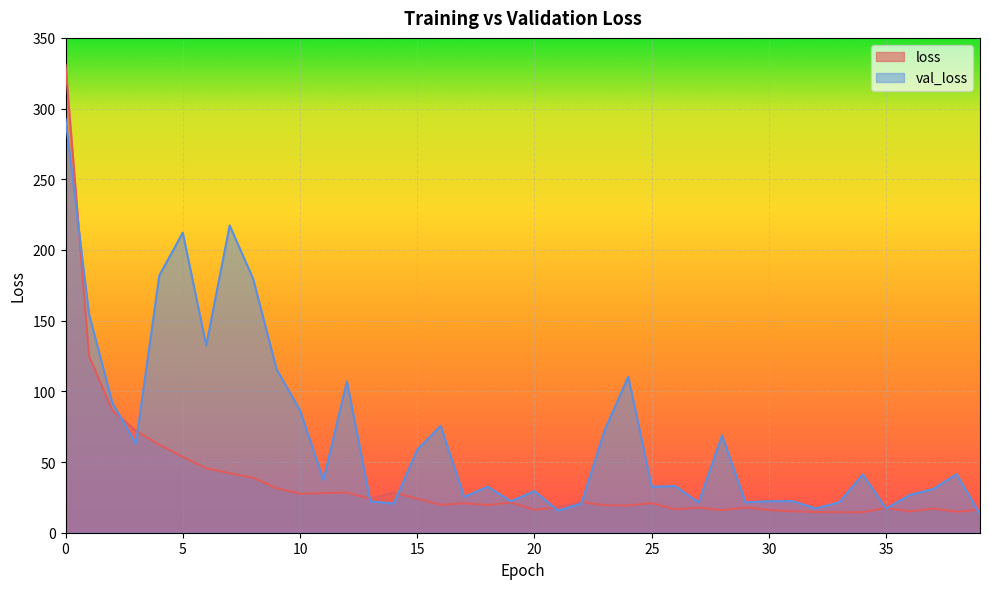

Reading left to right, transcribe all the data shown in this chart.

loss: 0=331.0	1=125.1	2=86.5	3=72.1	4=62.2	5=53.7	6=45.6	7=42.1	8=38.9	9=31.5	10=27.6	11=28.0	12=28.4	13=24.0	14=28.6	15=24.1	16=19.7	17=20.8	18=19.6	19=21.4	20=16.2	21=17.9	22=21.6	23=19.4	24=19.3	25=20.9	26=16.5	27=17.8	28=15.9	29=17.9	30=16.0	31=15.1	32=14.6	33=14.5	34=14.5	35=17.6	36=15.1	37=17.1	38=14.9	39=16.3
val_loss: 0=292.8	1=154.8	2=91.7	3=63.1	4=182.1	5=212.2	6=132.5	7=217.3	8=179.6	9=115.7	10=86.6	11=37.3	12=107.0	13=22.2	14=20.7	15=58.8	16=75.6	17=25.3	18=32.6	19=22.3	20=29.5	21=15.6	22=20.6	23=72.9	24=110.4	25=32.5	26=33.1	27=21.4	28=68.8	29=21.6	30=22.3	31=22.4	32=17.2	33=21.6	34=41.2	35=17.1	36=26.7	37=30.9	38=41.4	39=13.2